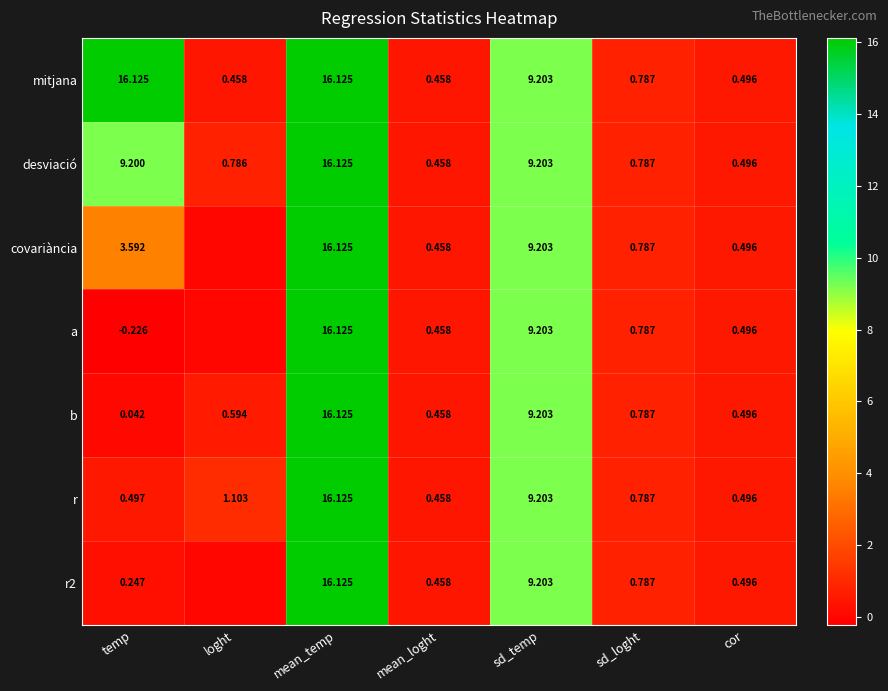

List the labels in order of b value, largest first.

mean_temp, sd_temp, sd_loght, loght, cor, mean_loght, temp